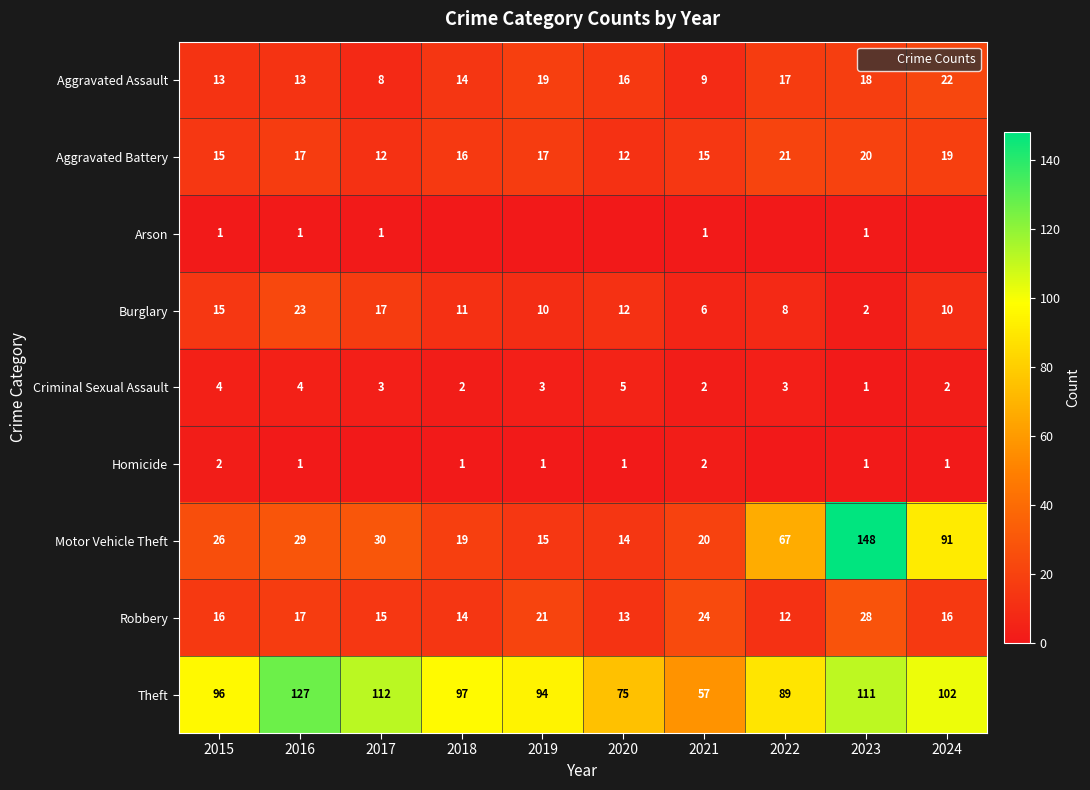

Which label corresponds to the smallest value in the chart?

2018